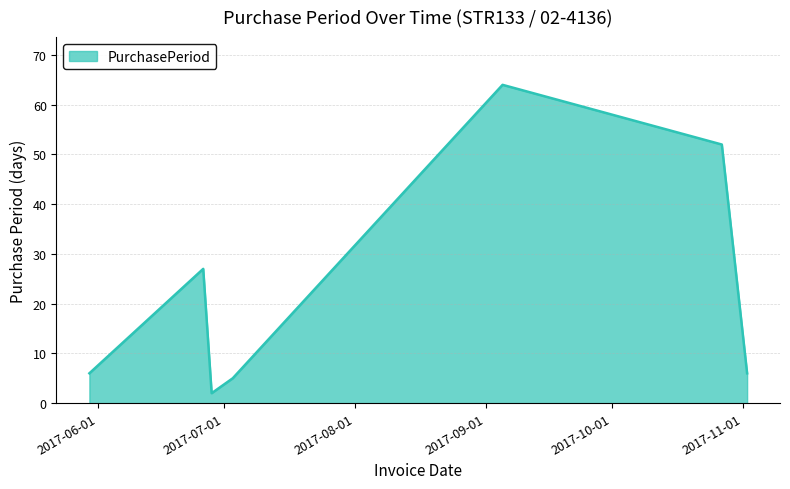

How many interior local peaks (higher than both neighbors) does the data have?

2